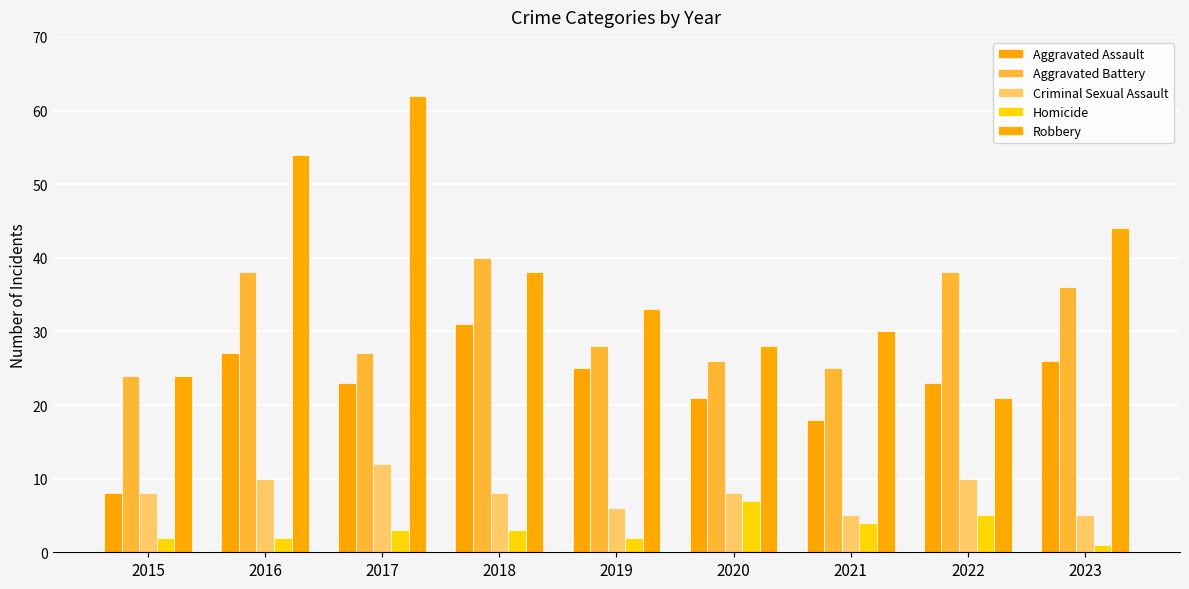

Reading left to right, transcribe all the data shown in this chart.

Aggravated Assault: 2015=8	2016=27	2017=23	2018=31	2019=25	2020=21	2021=18	2022=23	2023=26
Aggravated Battery: 2015=24	2016=38	2017=27	2018=40	2019=28	2020=26	2021=25	2022=38	2023=36
Criminal Sexual Assault: 2015=8	2016=10	2017=12	2018=8	2019=6	2020=8	2021=5	2022=10	2023=5
Homicide: 2015=2	2016=2	2017=3	2018=3	2019=2	2020=7	2021=4	2022=5	2023=1
Robbery: 2015=24	2016=54	2017=62	2018=38	2019=33	2020=28	2021=30	2022=21	2023=44